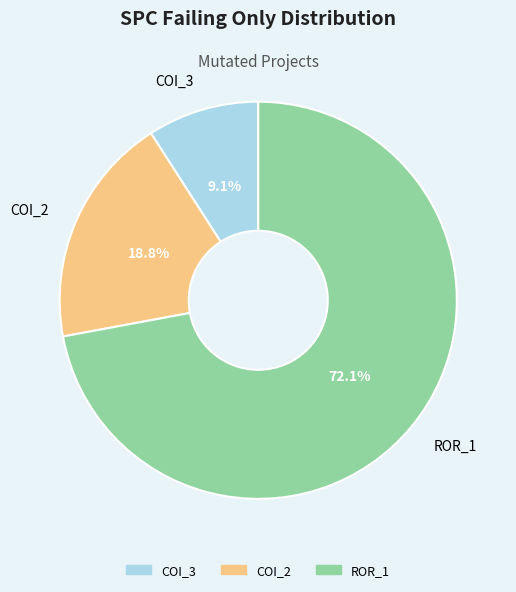

Is there a majority slice in this chart?

Yes